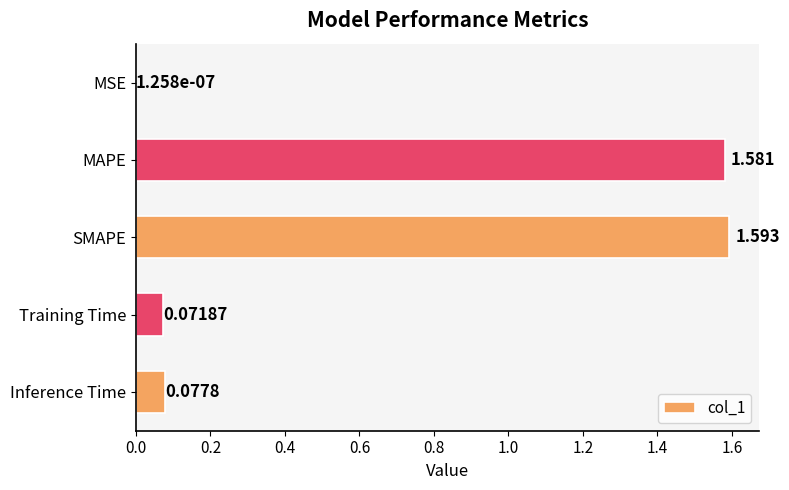

Where is the data nearest to the value 0?

MSE